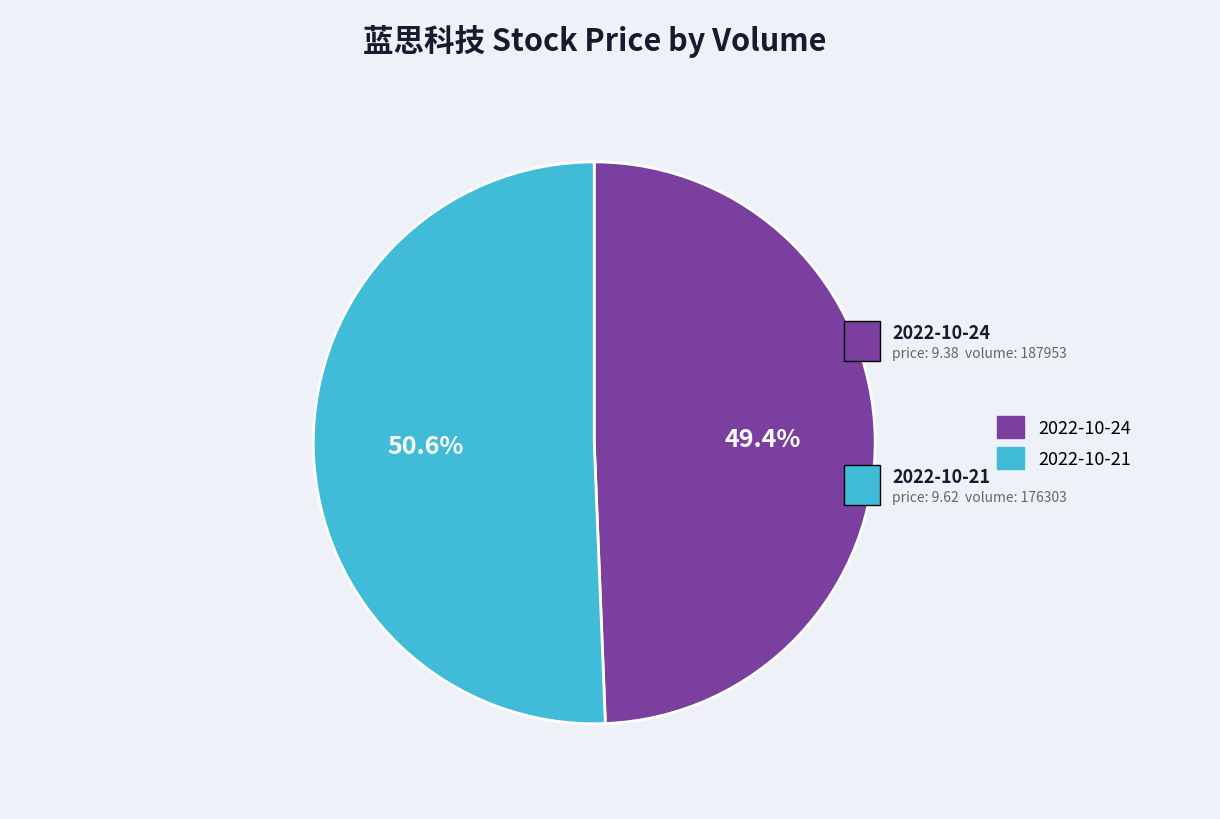

What is the smallest slice in the pie chart?

2022-10-24